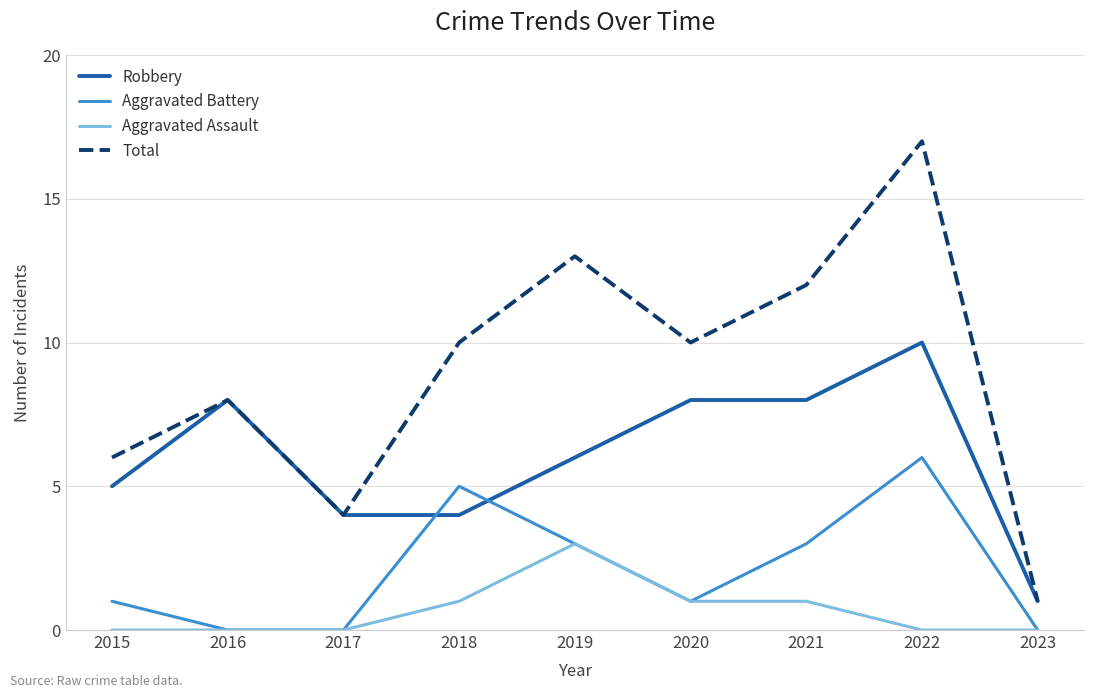

Count the number of data series in this chart.

4